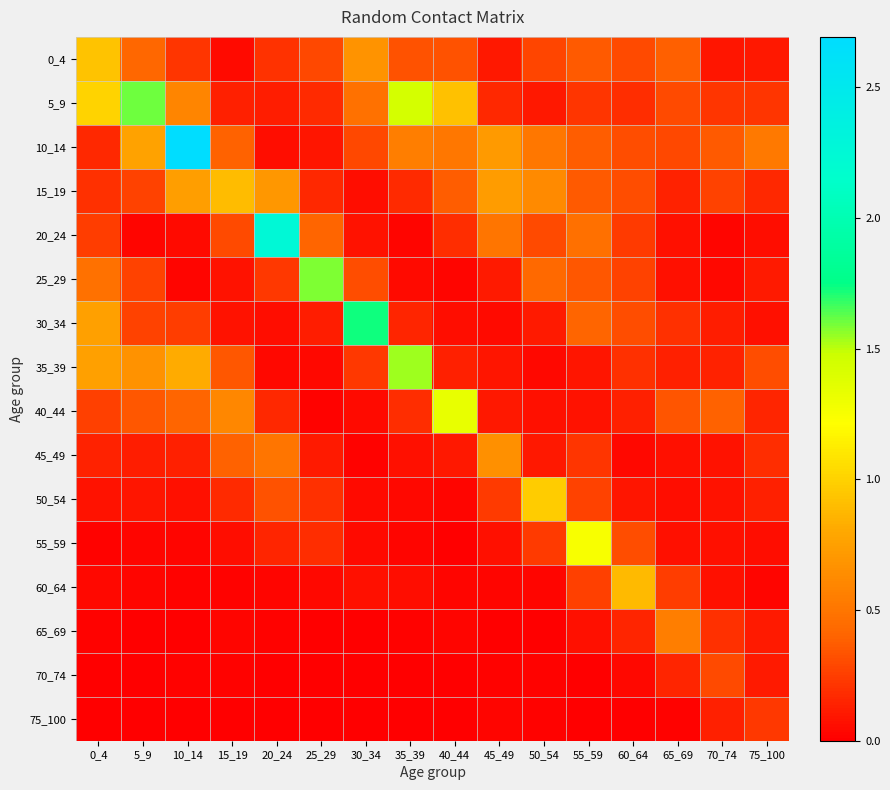

At how many categories does at least one series exceed 1?

9